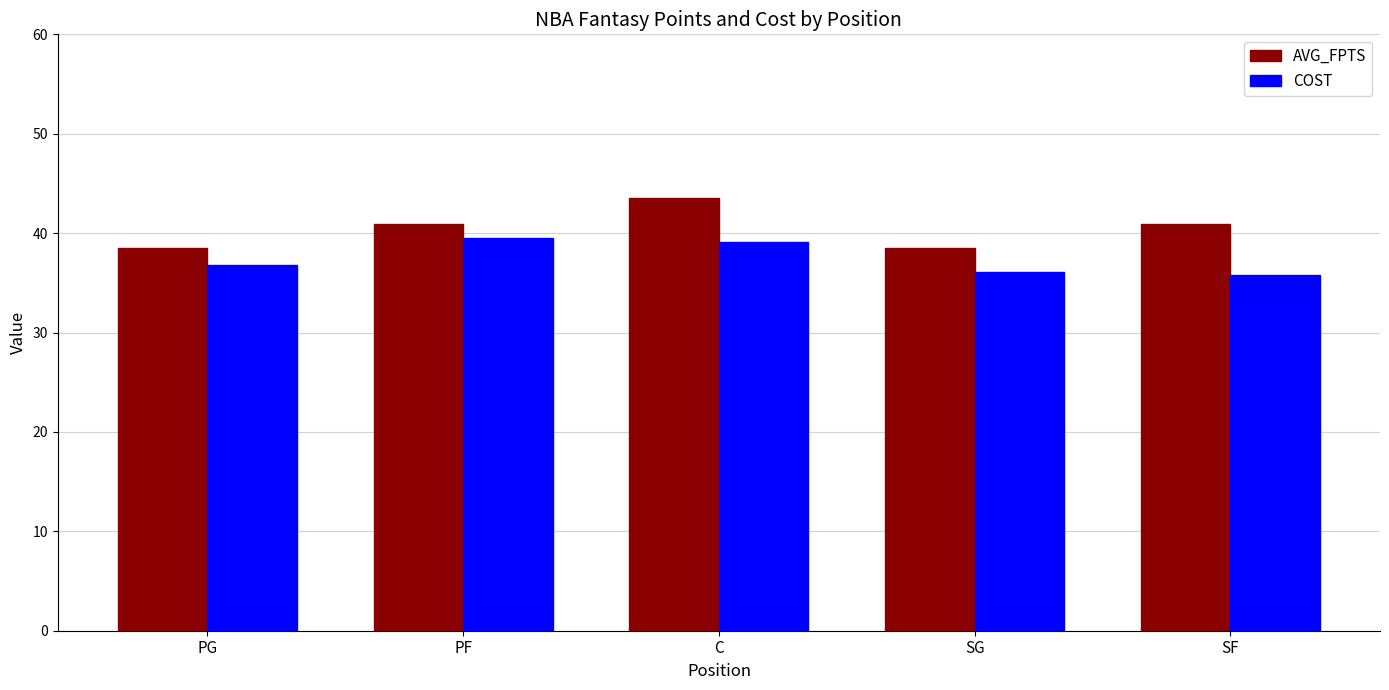

What is the average value of the COST series?

37.5